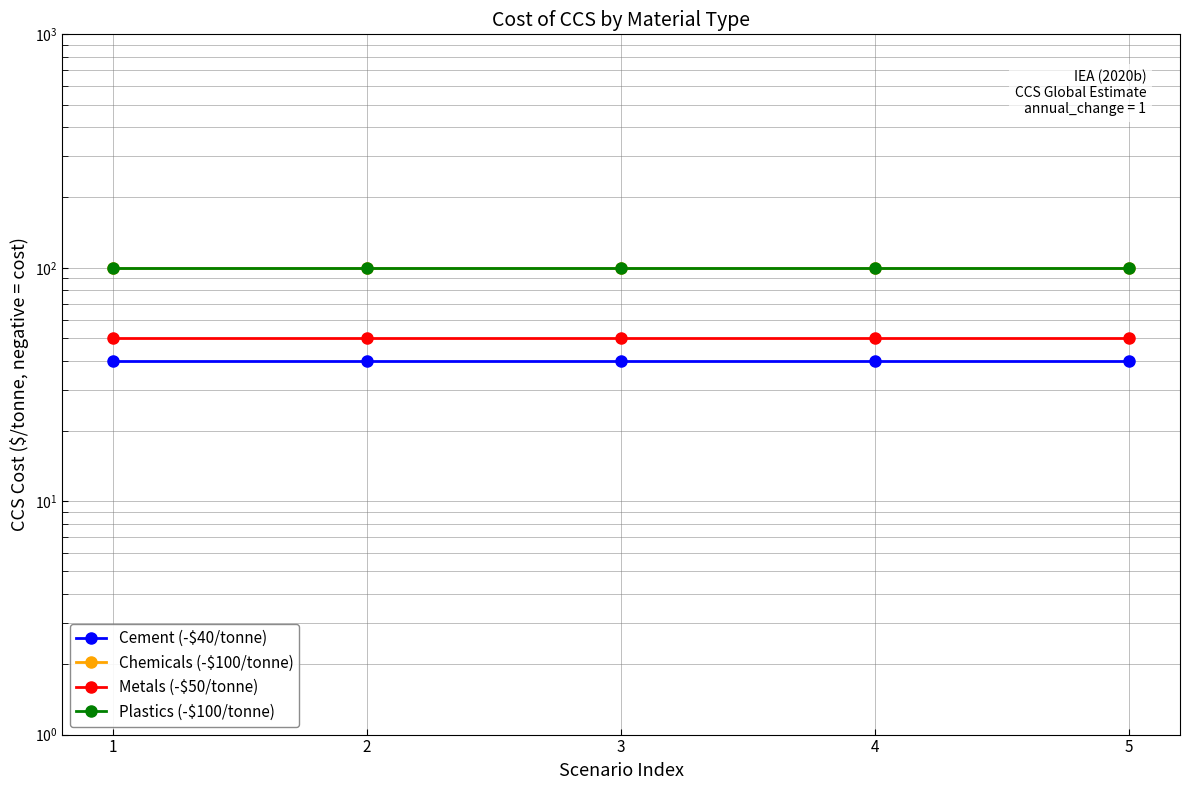

Does the chart have visible grid lines?

Yes